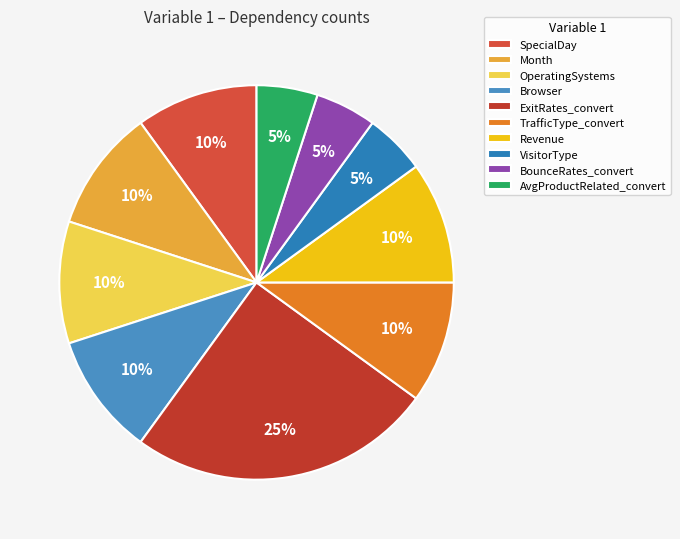

Count the number of slices in the pie.

10